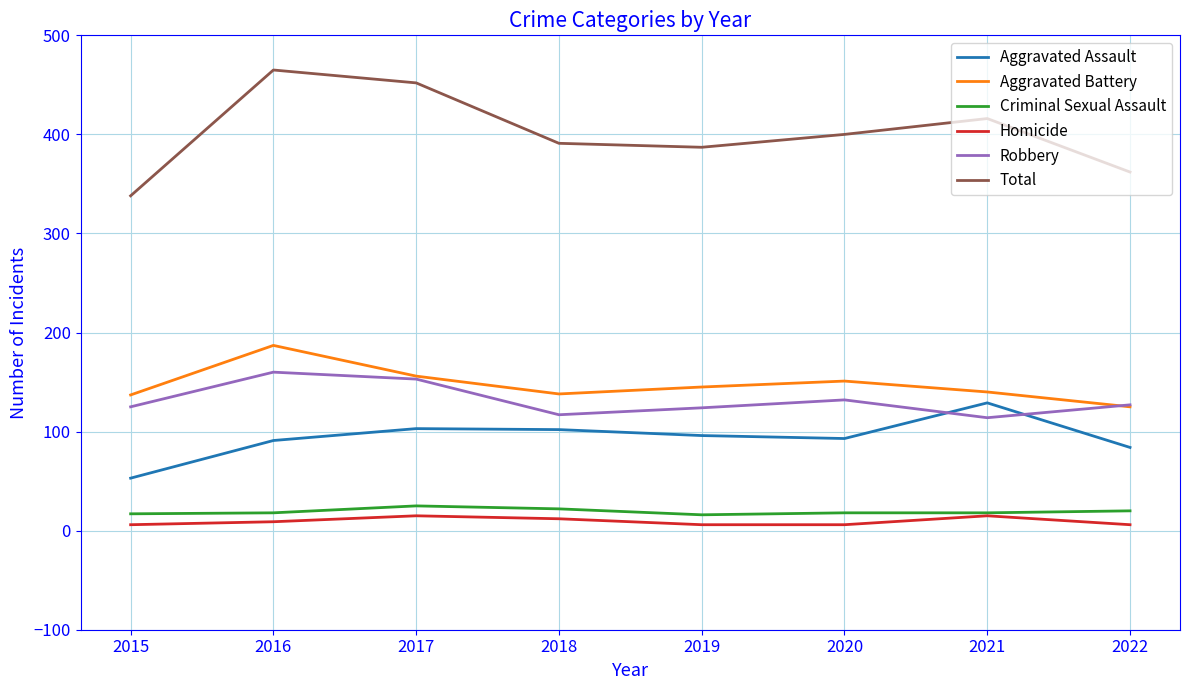

The Aggravated Battery series shows 70 at 2021. True or false?

False